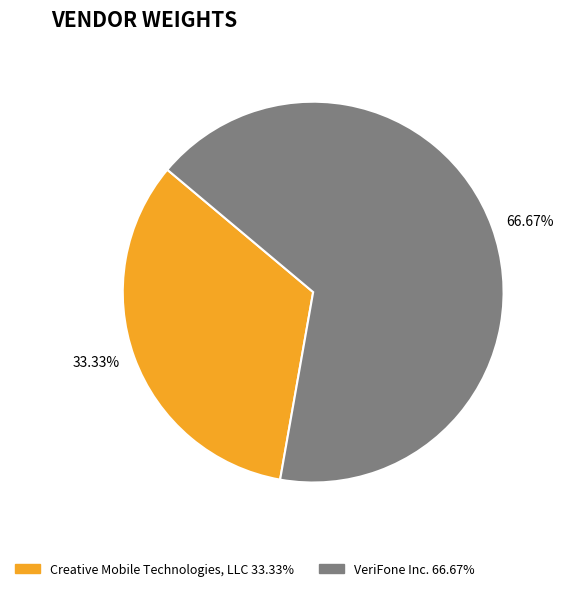

Which has a higher value, Creative Mobile Technologies, LLC or VeriFone Inc.?

VeriFone Inc.